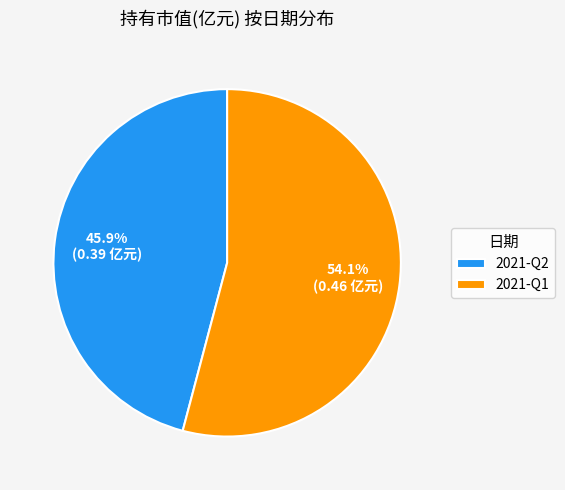

Which category has the biggest portion of the pie?

2021-Q1